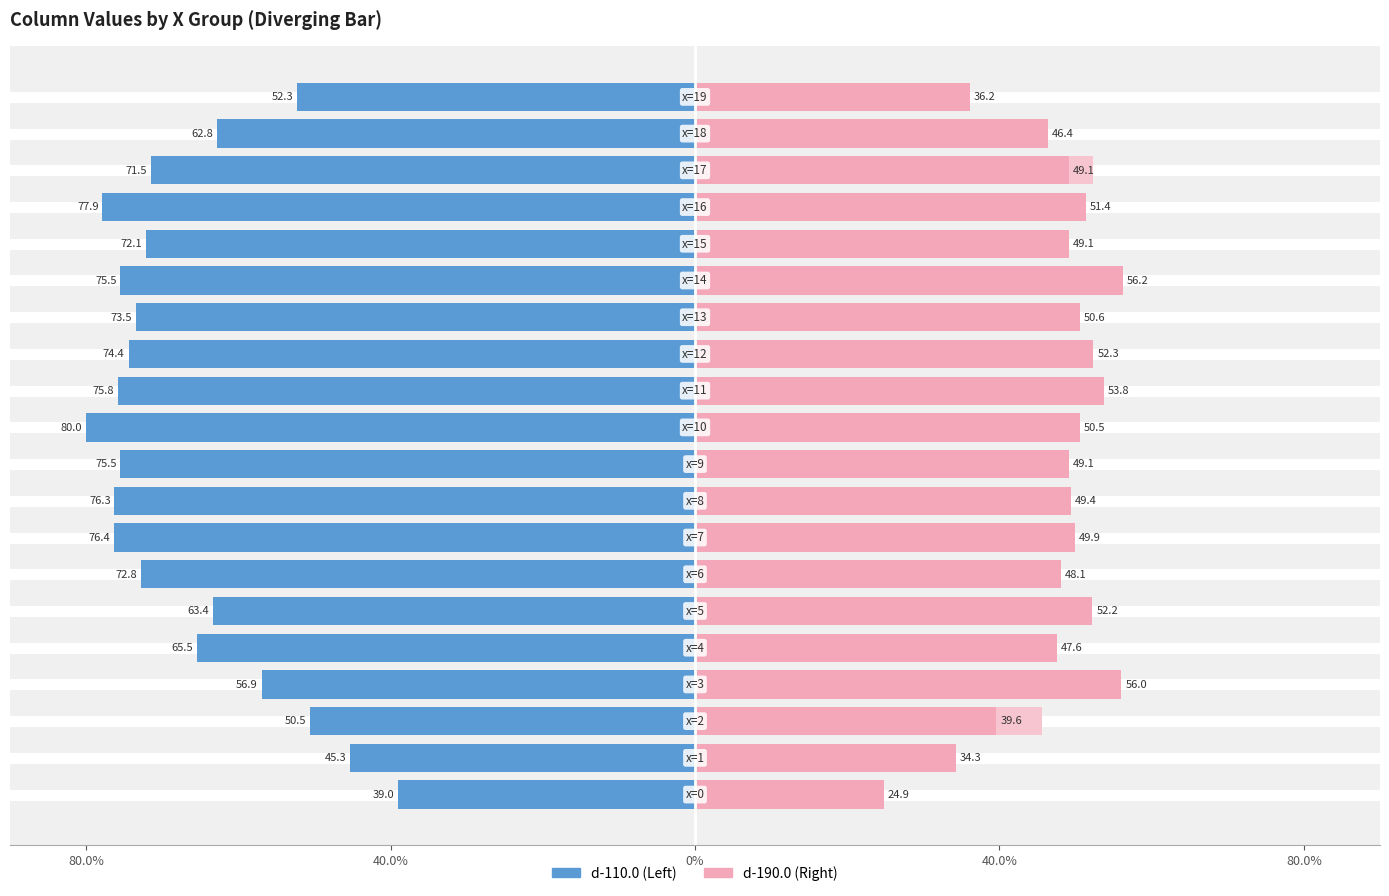

What is the label of the 15th bar from the left?

14